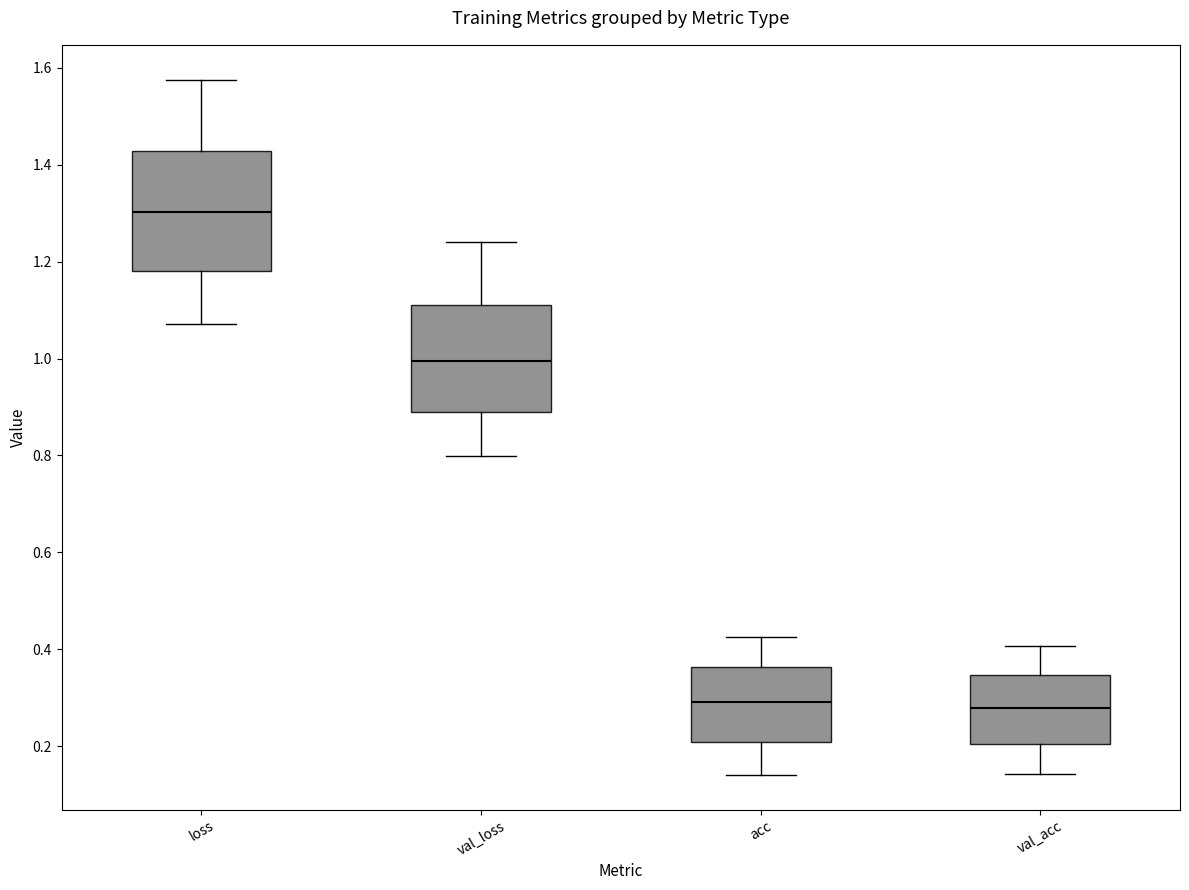

Where does the upper whisker of the box for val_loss end on the y-axis? The values are not printed on the chart, so give them approximately, as read against the axis.

1.24